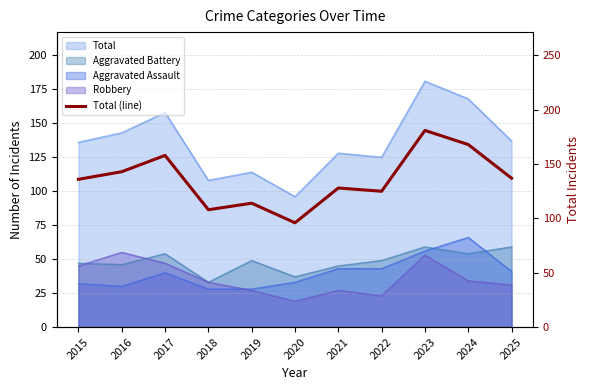

Rank the categories by value from lowest to highest.

2020, 2018, 2019, 2022, 2021, 2015, 2025, 2016, 2017, 2024, 2023